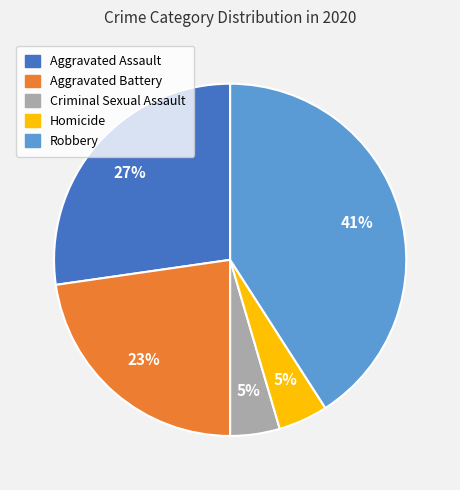

To the nearest percent, what percentage of the pie is Criminal Sexual Assault?

5%